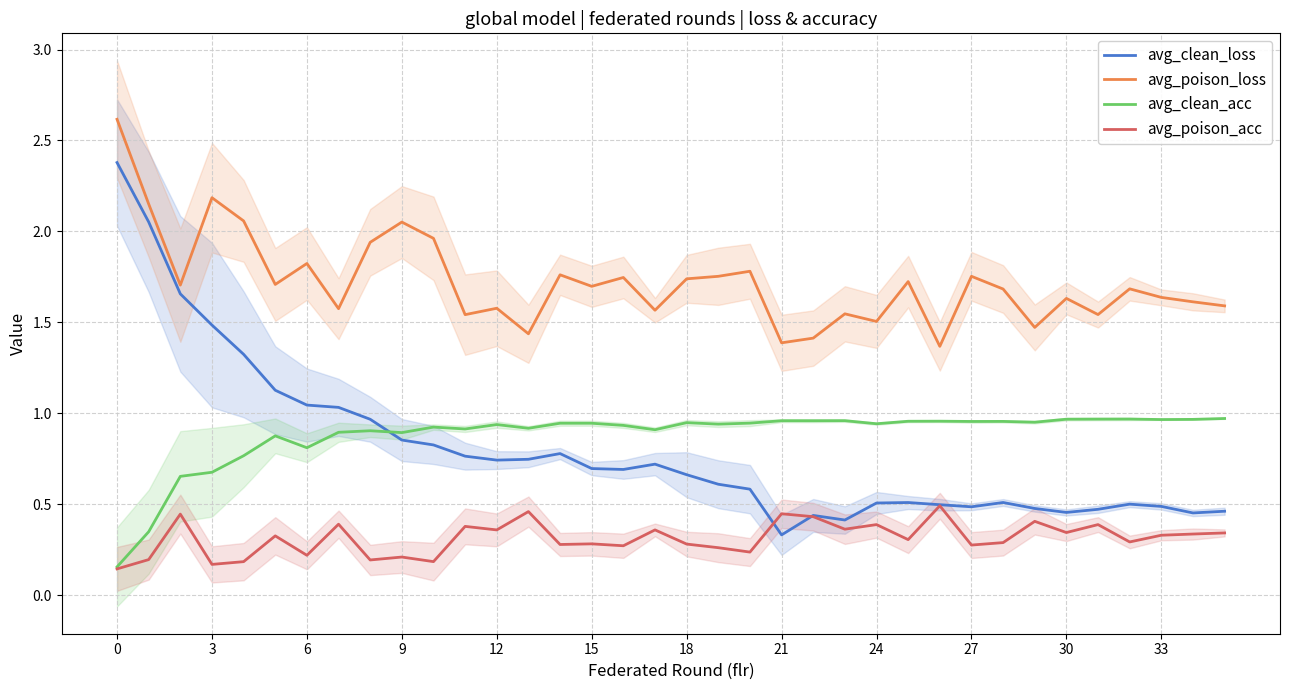

Reading left to right, list all the values displayed in this chart.

avg_clean_loss: 2.4	2.1	1.7	1.5	1.3	1.1	1.0	1.0	1.0	0.9	0.8	0.8	0.7	0.7	0.8	0.7	0.7	0.7	0.7	0.6	0.6	0.3	0.4	0.4	0.5	0.5	0.5	0.5	0.5	0.5	0.5	0.5	0.5	0.5	0.5	0.5
avg_poison_loss: 2.6	2.2	1.7	2.2	2.1	1.7	1.8	1.6	1.9	2.1	2.0	1.5	1.6	1.4	1.8	1.7	1.7	1.6	1.7	1.8	1.8	1.4	1.4	1.5	1.5	1.7	1.4	1.8	1.7	1.5	1.6	1.5	1.7	1.6	1.6	1.6
avg_clean_acc: 0.2	0.3	0.7	0.7	0.8	0.9	0.8	0.9	0.9	0.9	0.9	0.9	0.9	0.9	0.9	0.9	0.9	0.9	0.9	0.9	0.9	1.0	1.0	1.0	0.9	1.0	1.0	1.0	1.0	1.0	1.0	1.0	1.0	1.0	1.0	1.0
avg_poison_acc: 0.1	0.2	0.4	0.2	0.2	0.3	0.2	0.4	0.2	0.2	0.2	0.4	0.4	0.5	0.3	0.3	0.3	0.4	0.3	0.3	0.2	0.4	0.4	0.4	0.4	0.3	0.5	0.3	0.3	0.4	0.3	0.4	0.3	0.3	0.3	0.3